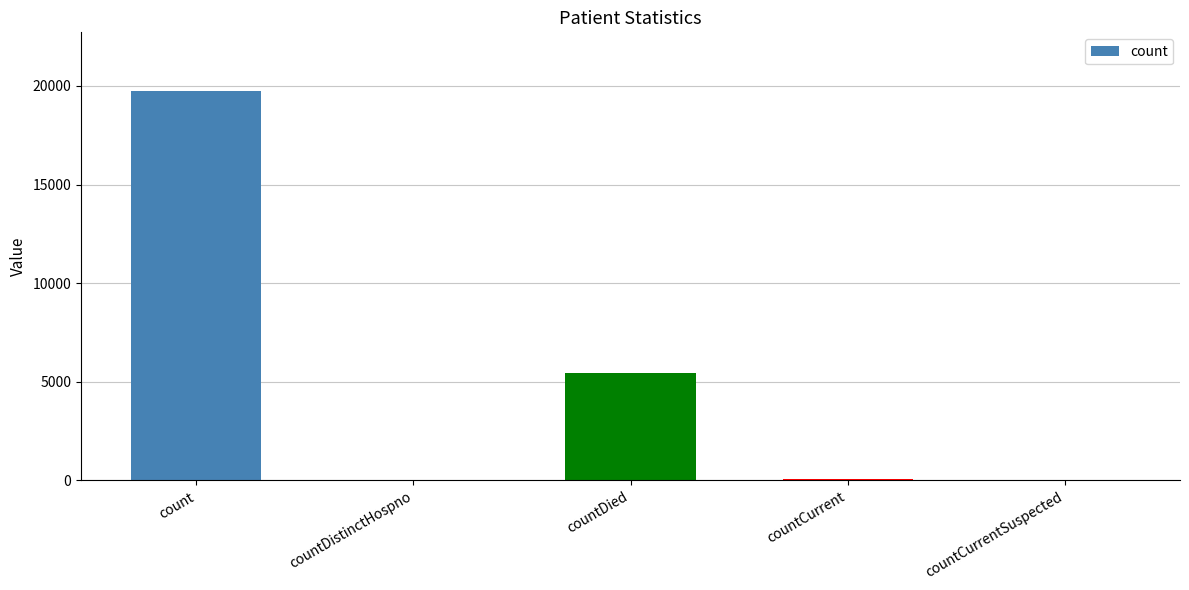

Where is the data nearest to the value 9875?

countDied